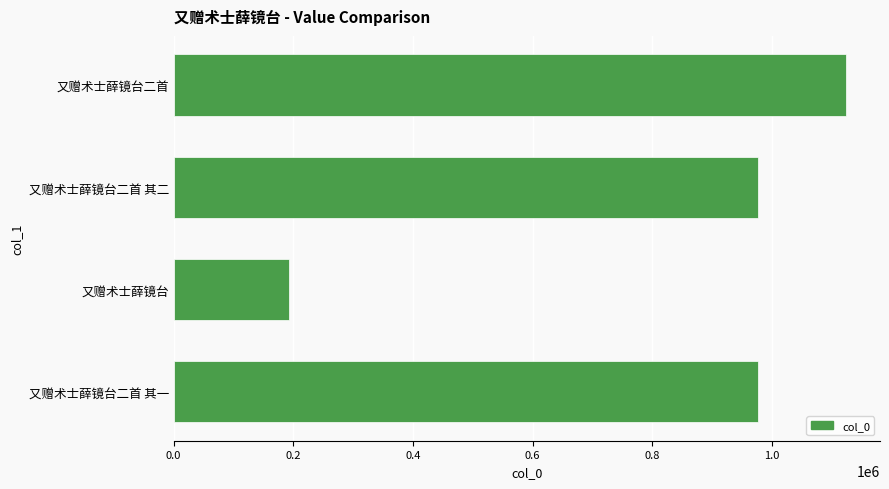

What is the sum of all values?

3271994